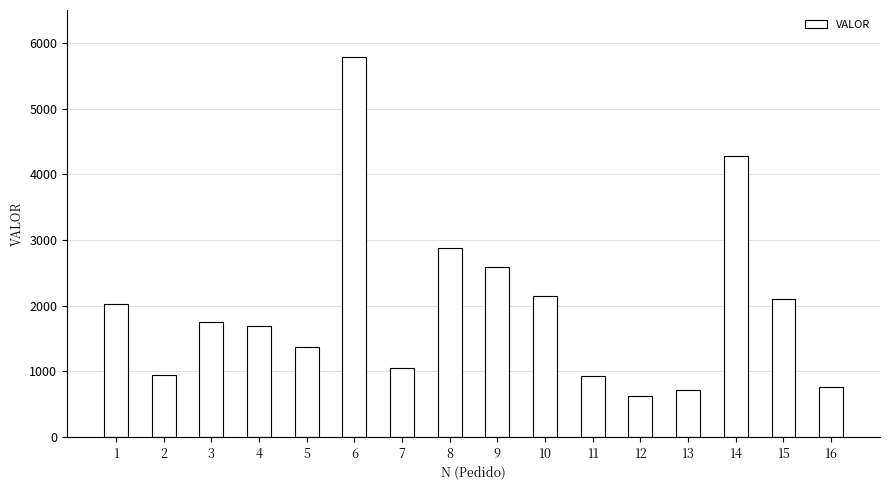

What is the value of the 1st bar from the left?

2026.0